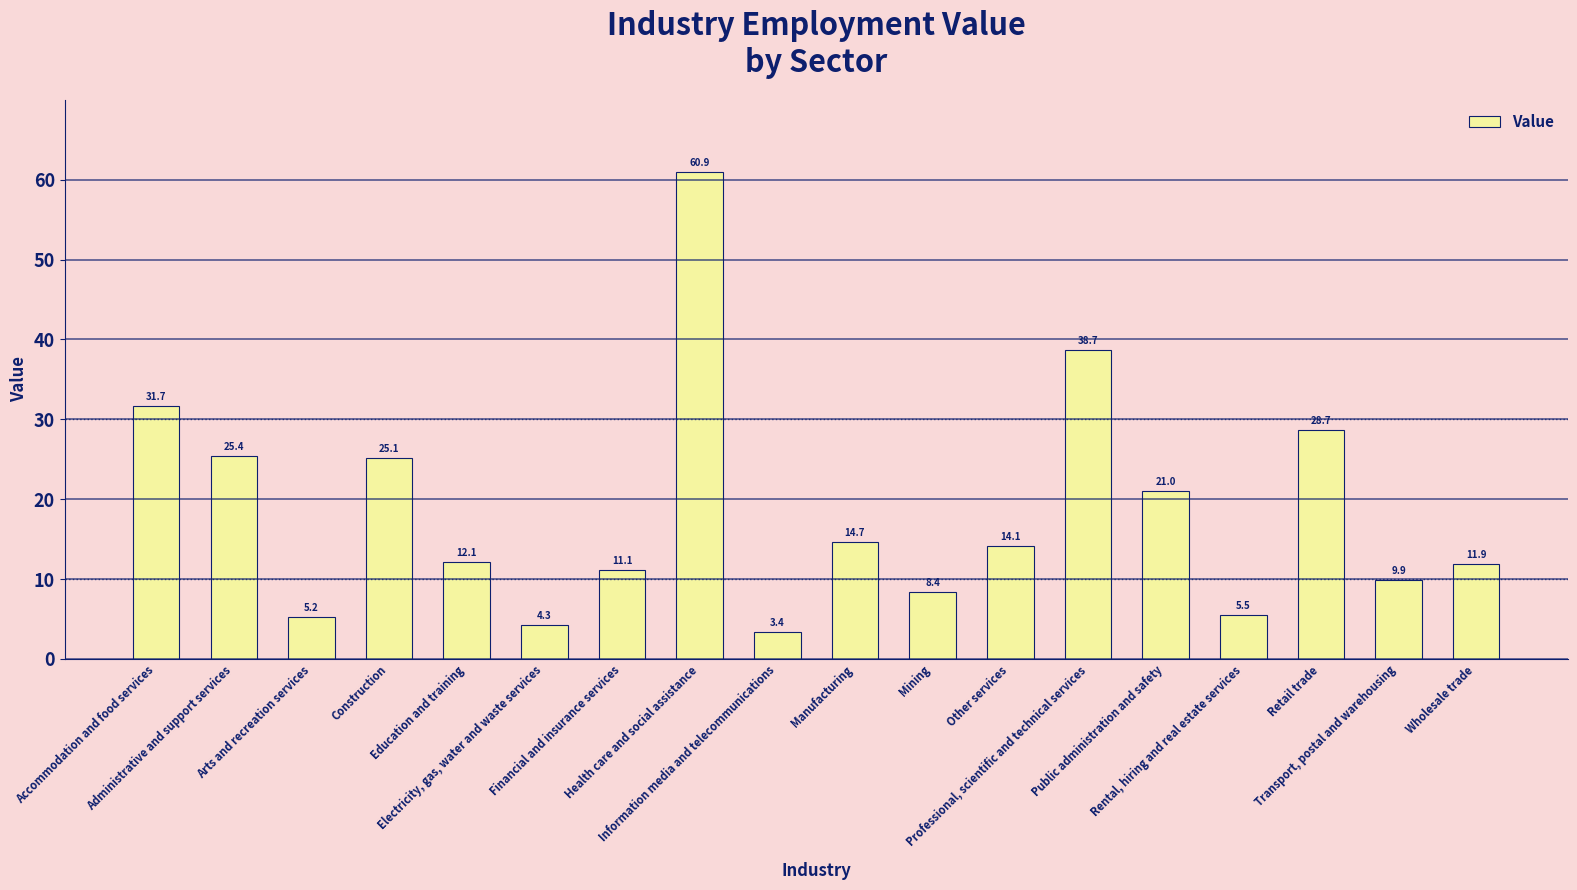

Are the bars horizontal?

No